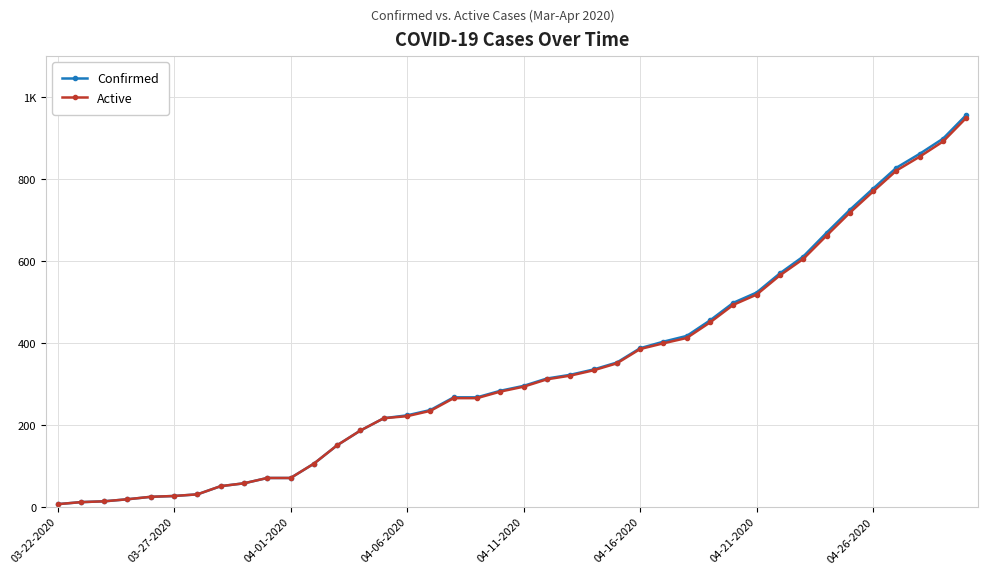

Which series has the widest spread of values?

Confirmed